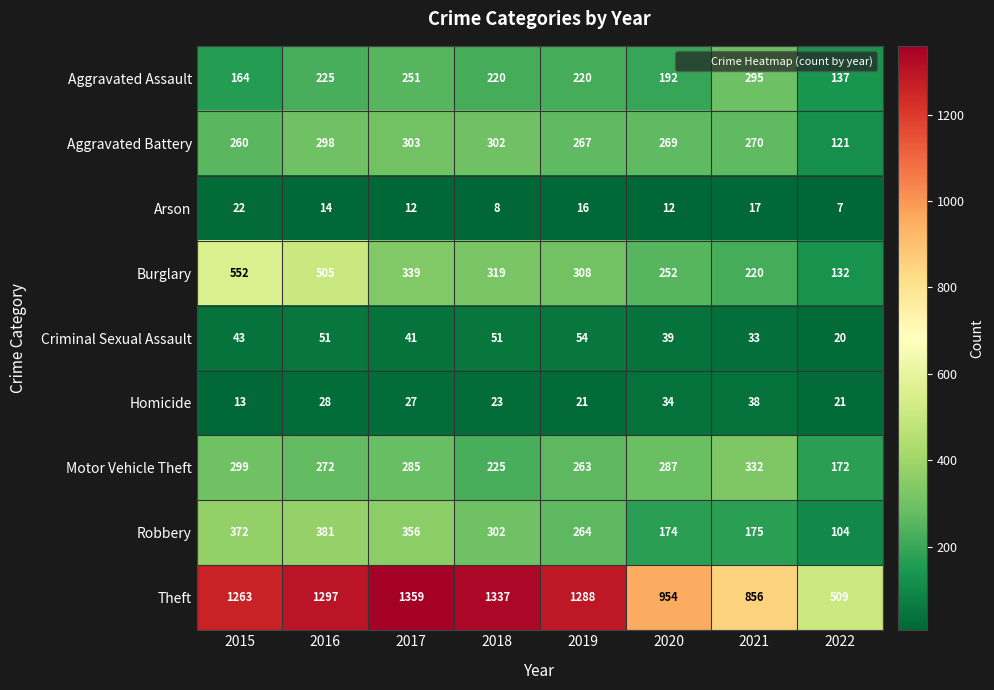

Which series has the largest range (max minus min)?

Theft